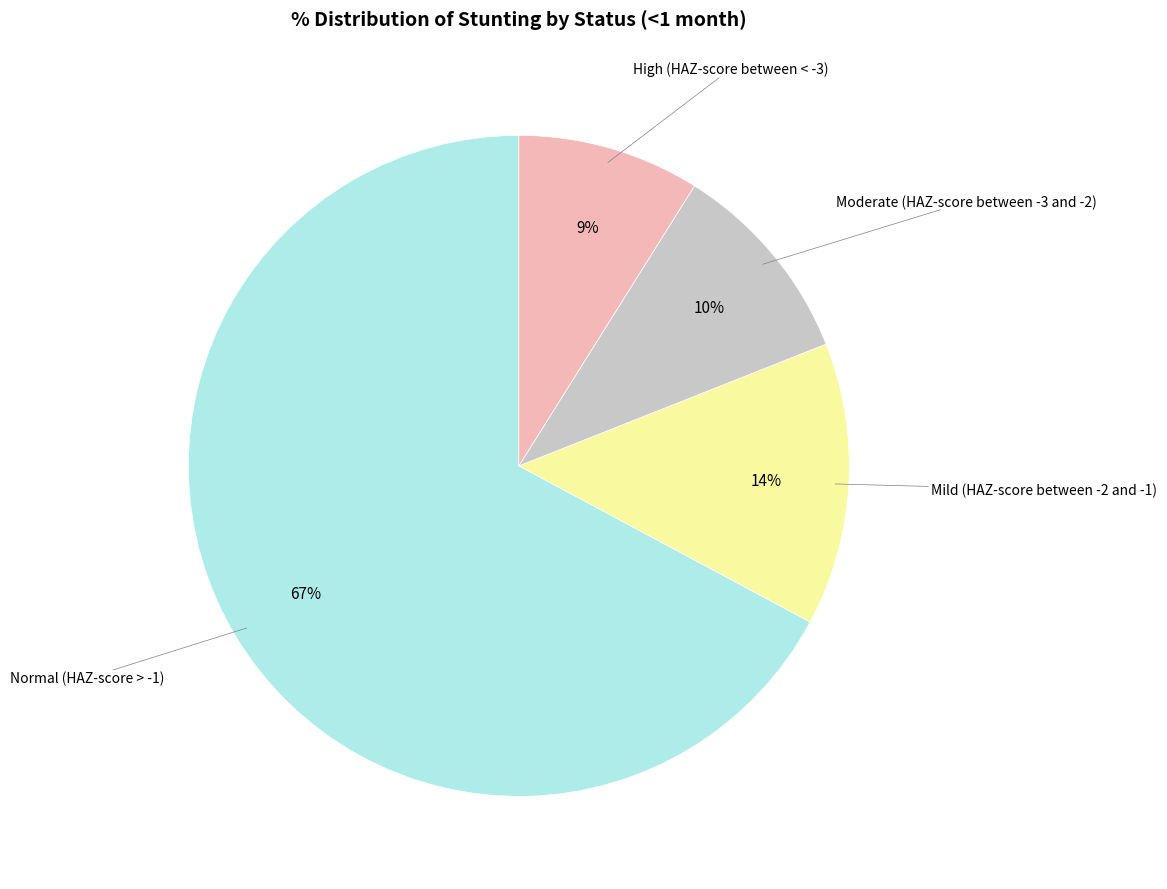

To the nearest percent, what is the difference between the largest and smallest slice percentages?

58%